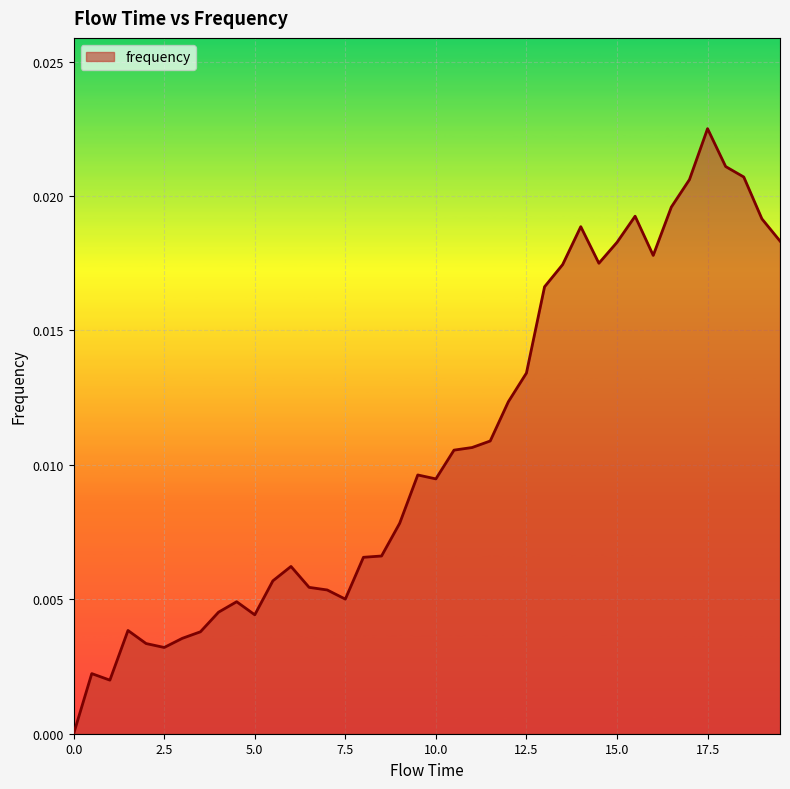

Does the chart display data point markers on the line(s)?

No